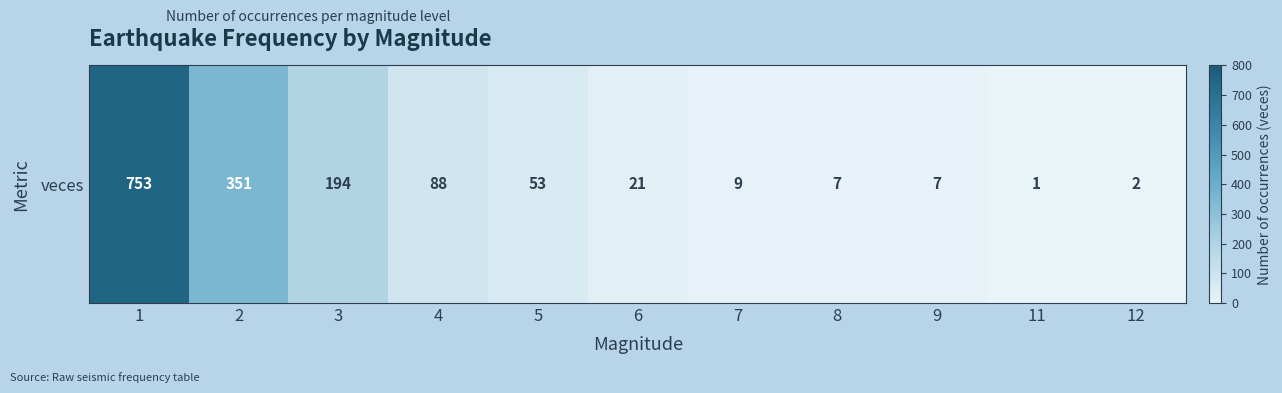

Reading right to left, list all the values displayed in this chart.

12=2	11=1	9=7	8=7	7=9	6=21	5=53	4=88	3=194	2=351	1=753